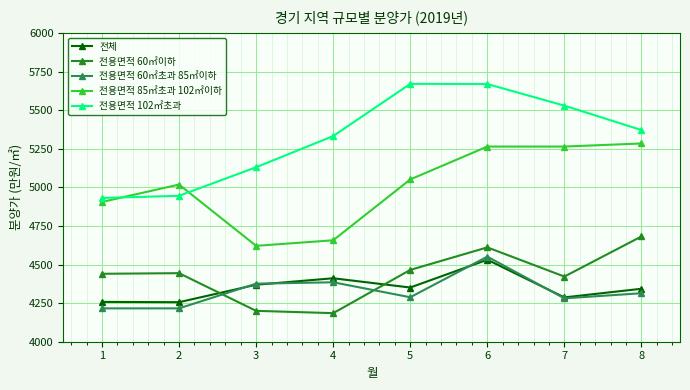

What is the difference between the highest and lowest values at 8?

1057